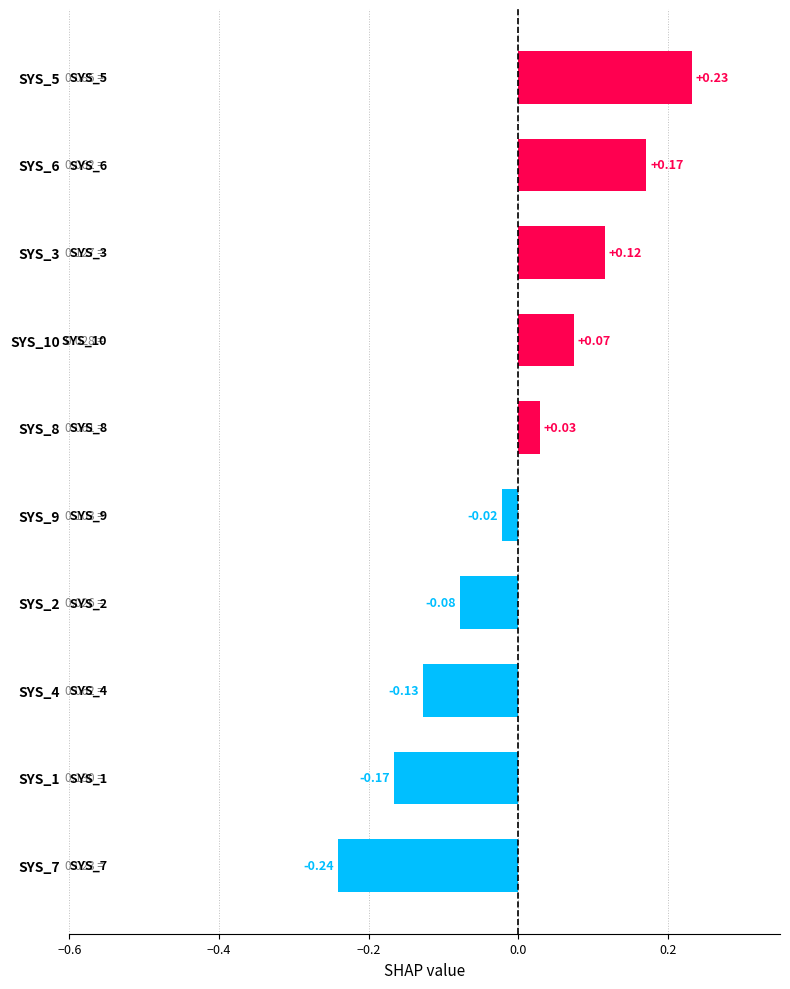

How many bars are there in total?

10